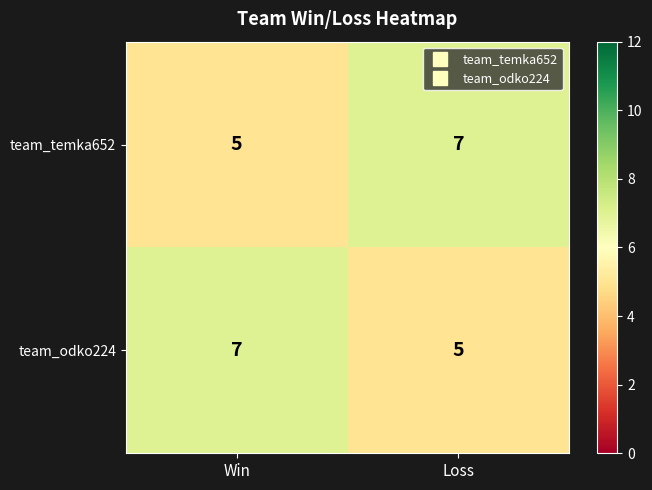

The value of team_odko224 at Loss is 2. True or false?

False